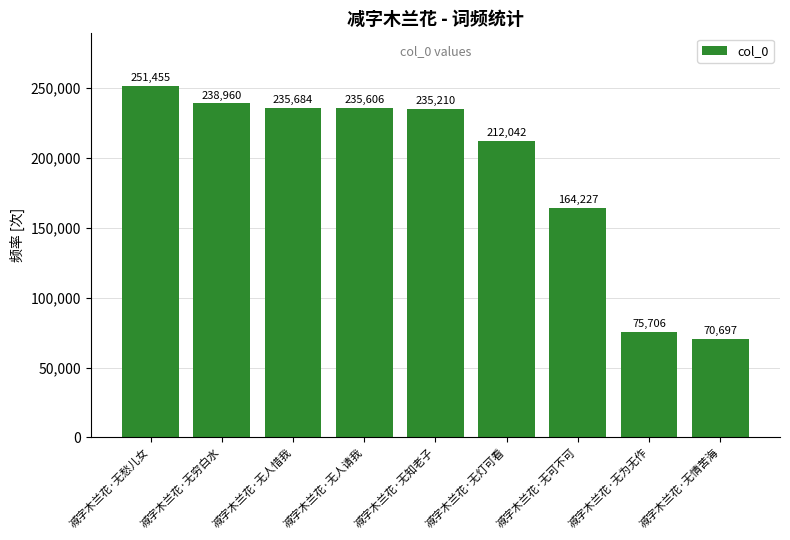

Which has a higher value, 减字木兰花·无人请我 or 减字木兰花·无灯可看?

减字木兰花·无人请我